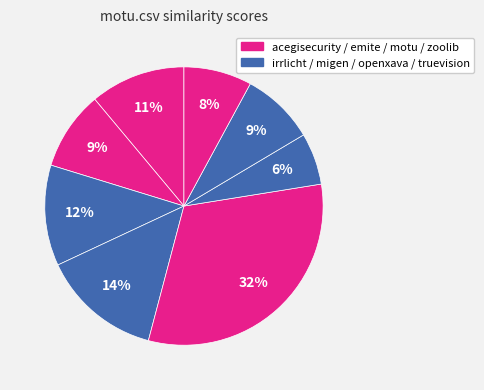

Count the number of slices in the pie.

8